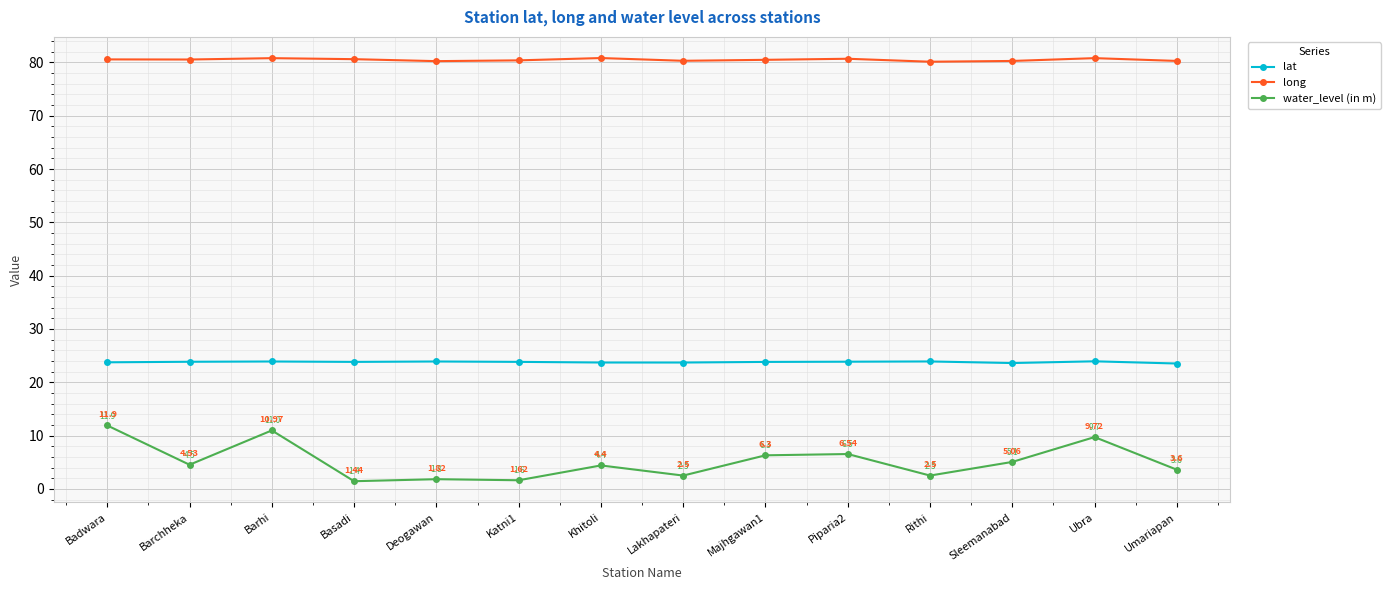

Rank the series by their maximum value, from lowest to highest.

water_level (in m), lat, long